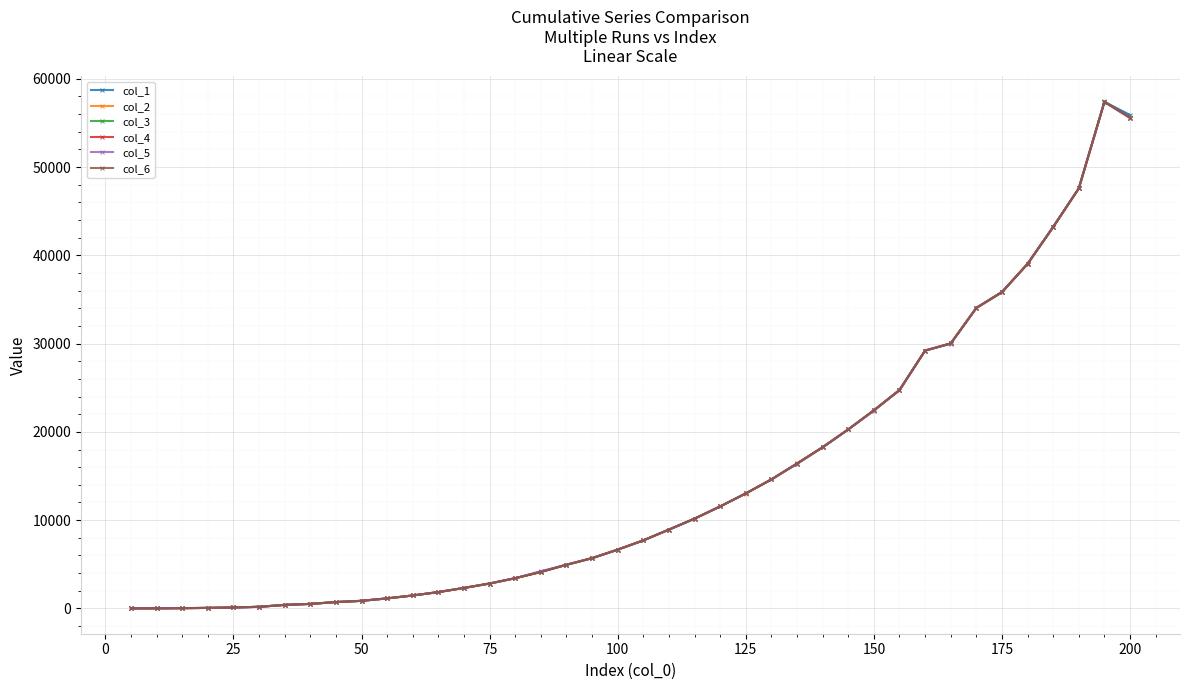

Which series has the widest spread of values?

col_3